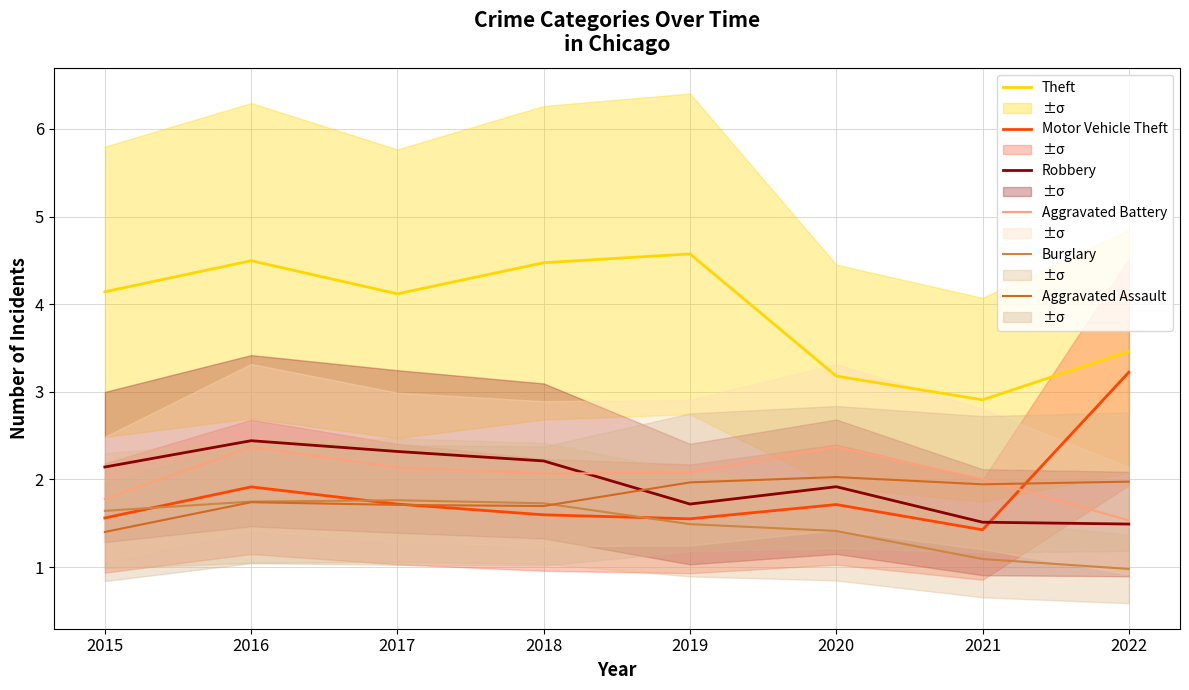

Is this an area chart (filled region under the line)?

No